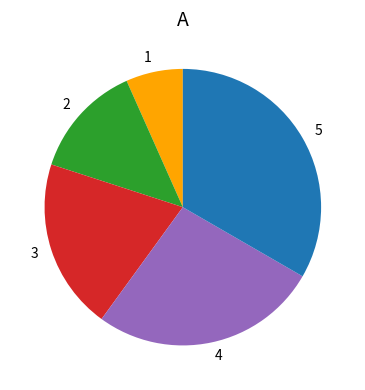

How many slices are in this pie chart?

5